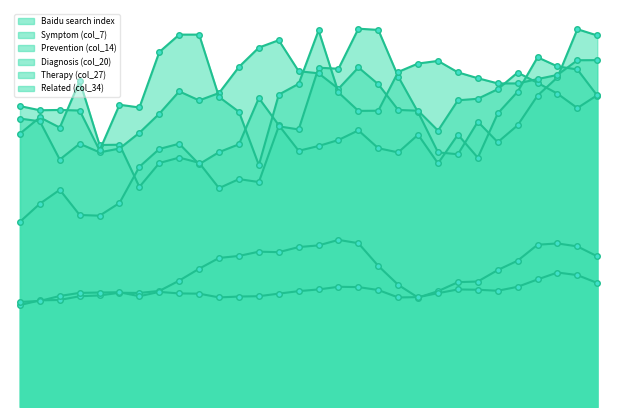

Which series has the largest range (max minus min)?

Symptom (col_7)